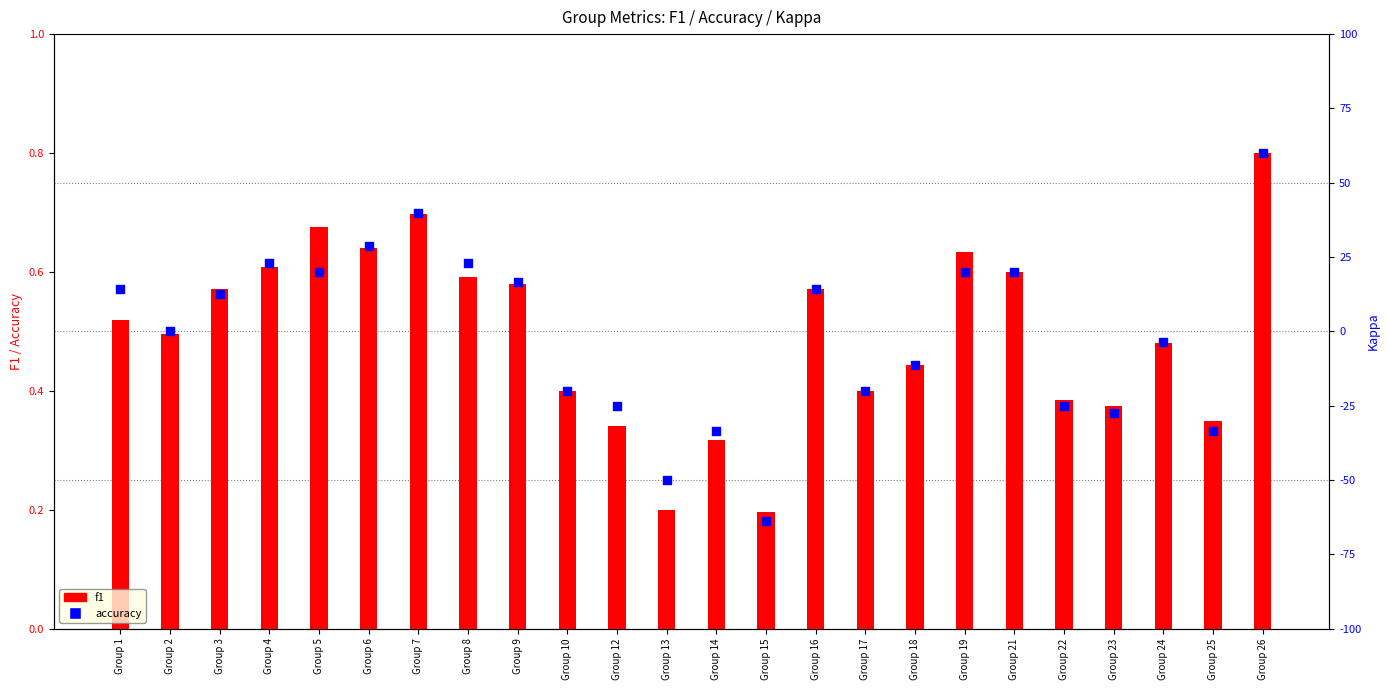

What are all the series names shown in the legend?

f1, accuracy